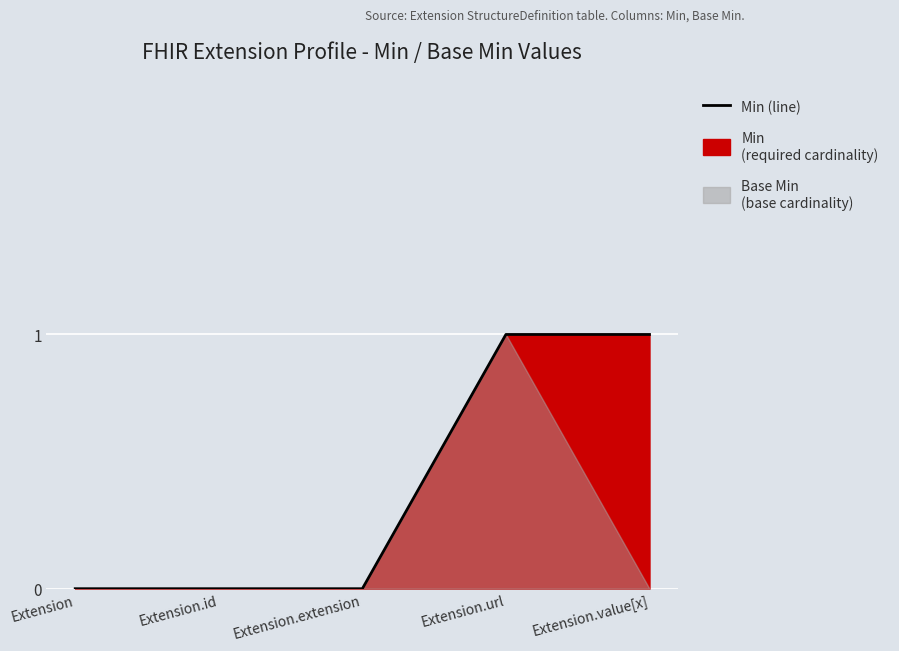

How many lines are shown in the chart?

1